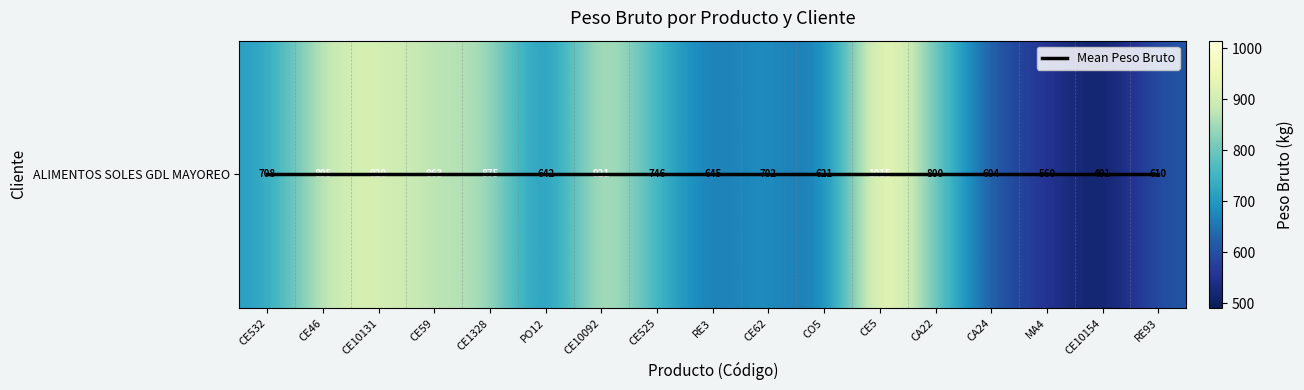

Is it true that ALIMENTOS SOLES GDL MAYOREO equals 611.1 at CE10092?

False